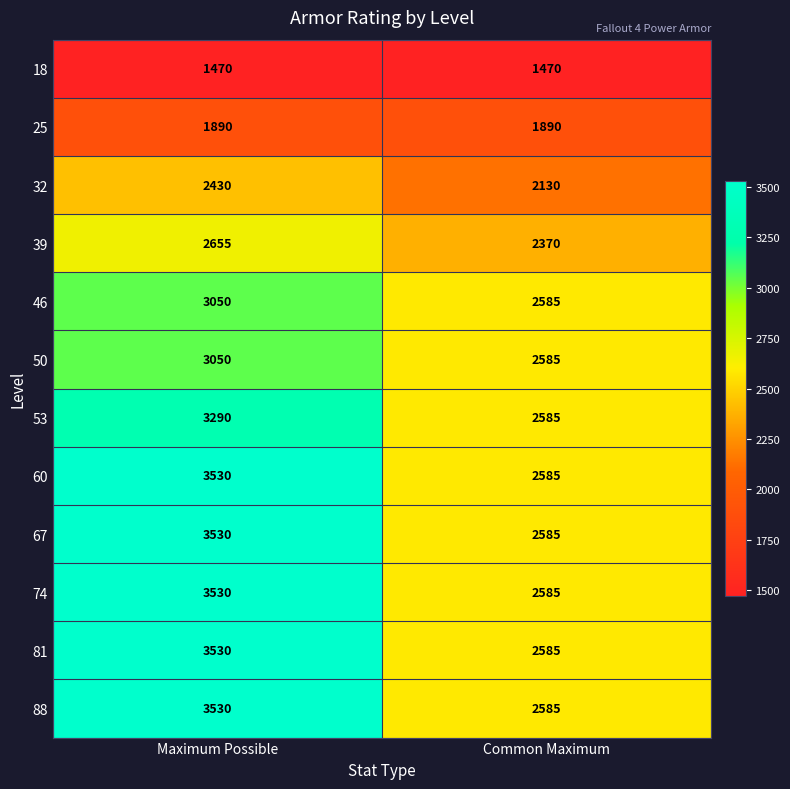

At which category is the sum across all series the highest?

Maximum Possible